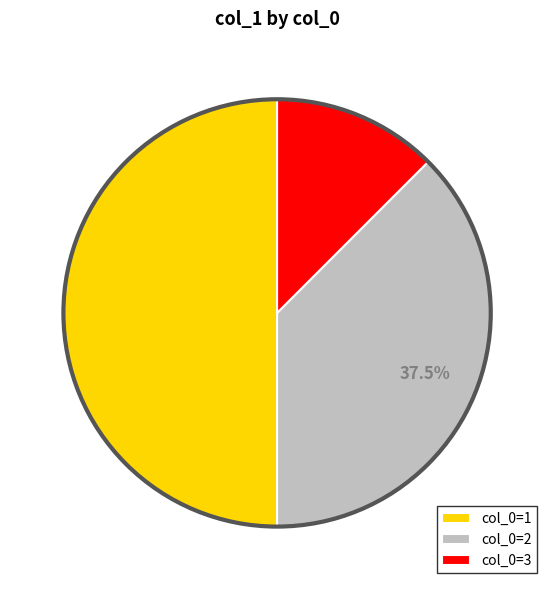

Is the sum of col_0=2 and col_0=1 greater than half?

Yes